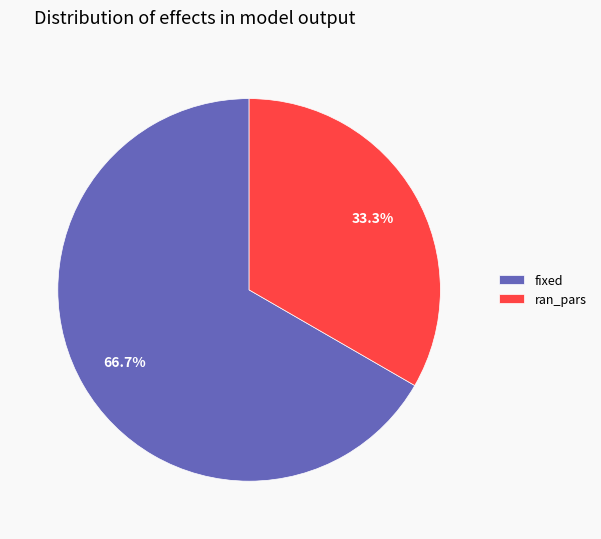

How many segments does this pie chart have?

2